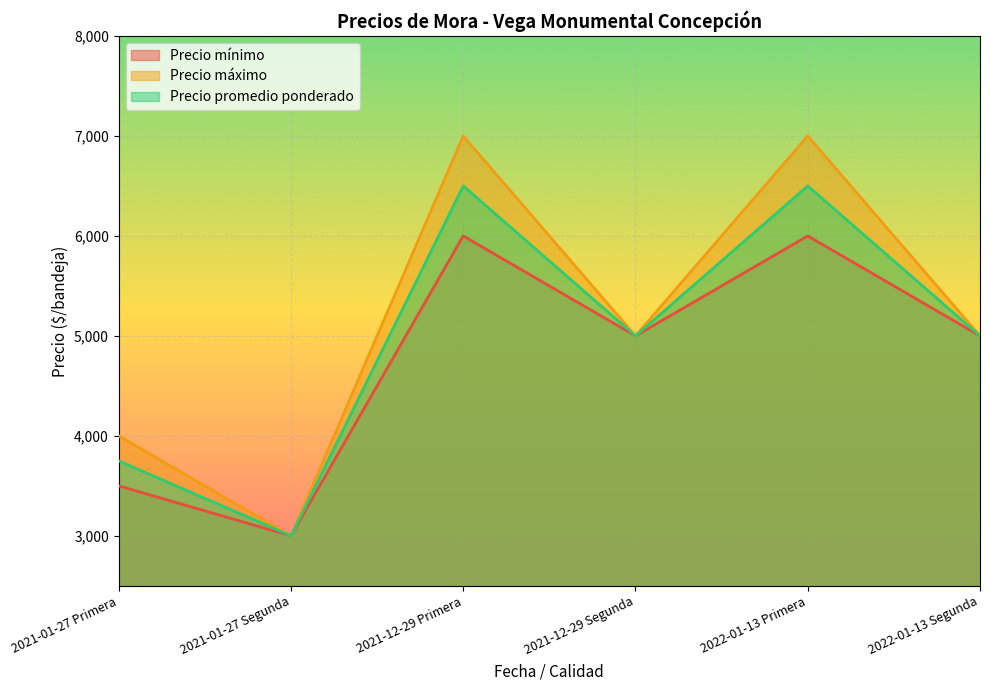

What is the label of the 3rd point from the right?

2021-12-29 Segunda